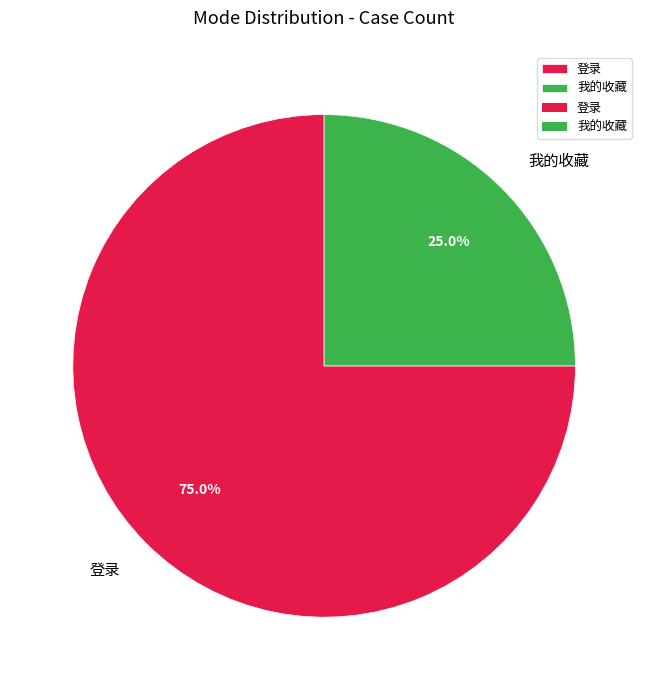

What portion of the pie excludes 登录?

25.0%